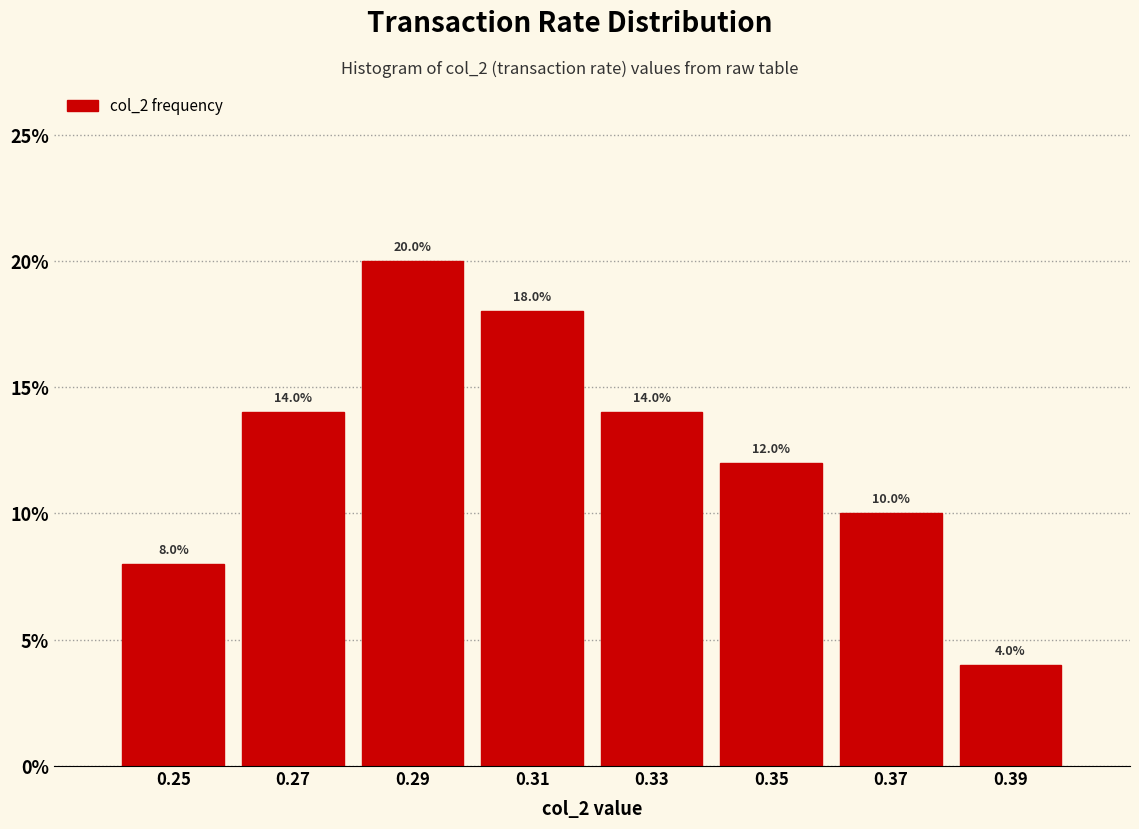

Which range on the x-axis has the tallest bar?

0.28 to 0.30